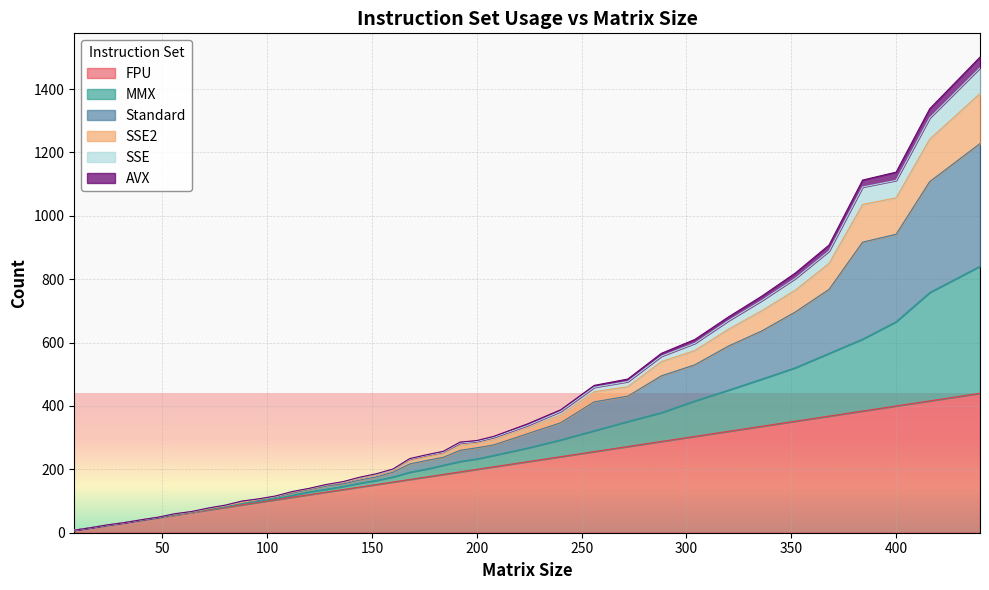

Rank the categories by SSE2 value from lowest to highest.

8, 16, 24, 32, 40, 48, 56, 64, 72, 80, 88, 96, 104, 112, 120, 128, 136, 144, 152, 160, 168, 176, 184, 192, 200, 208, 224, 240, 256, 272, 288, 304, 320, 336, 352, 368, 384, 400, 416, 440